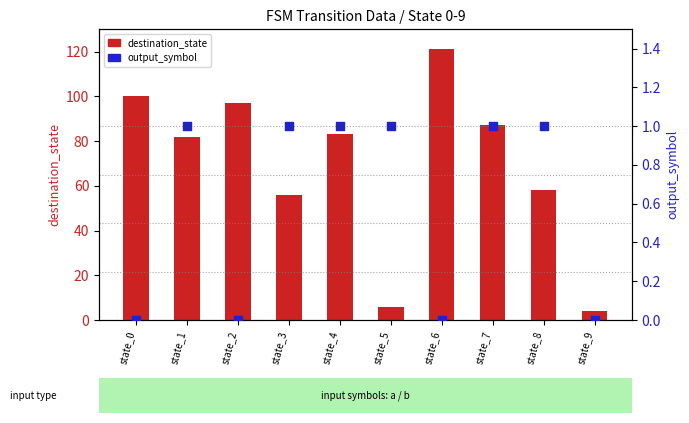

Is the value of output_symbol at state_1 greater than the value of destination_state at state_7?

No